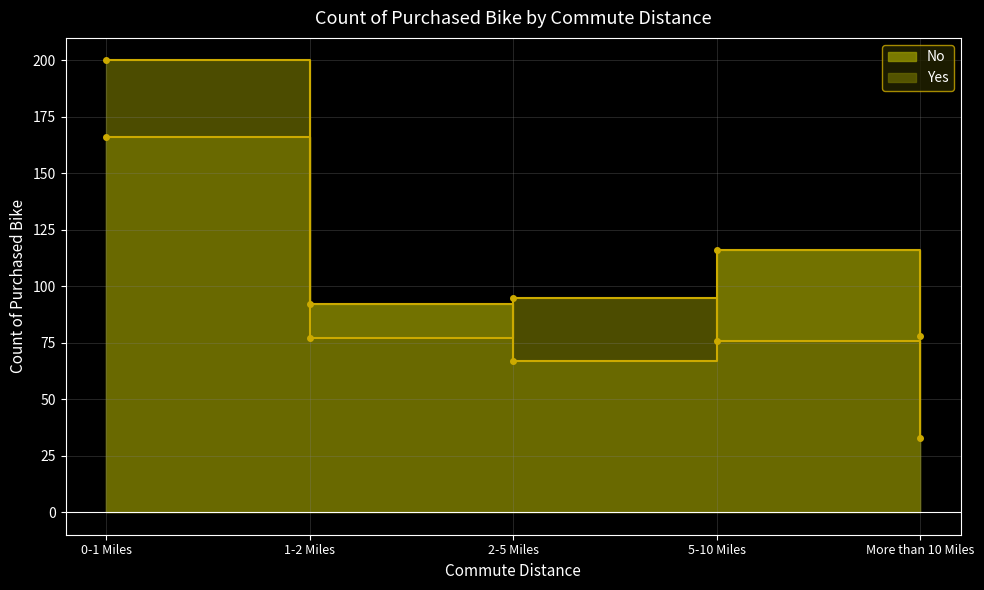

At which category is the sum across all series the highest?

0-1 Miles